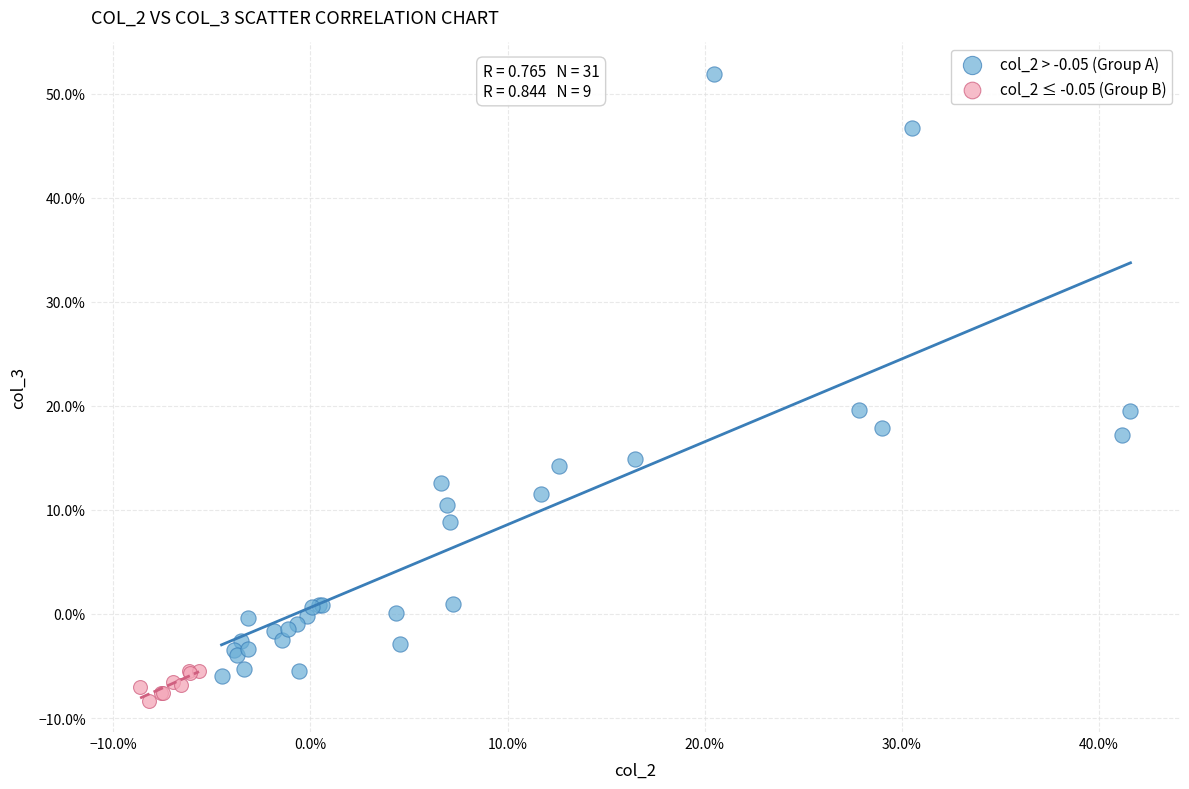

Which series has the largest Y range (max minus min)?

col_2 > -0.05 (Group A)